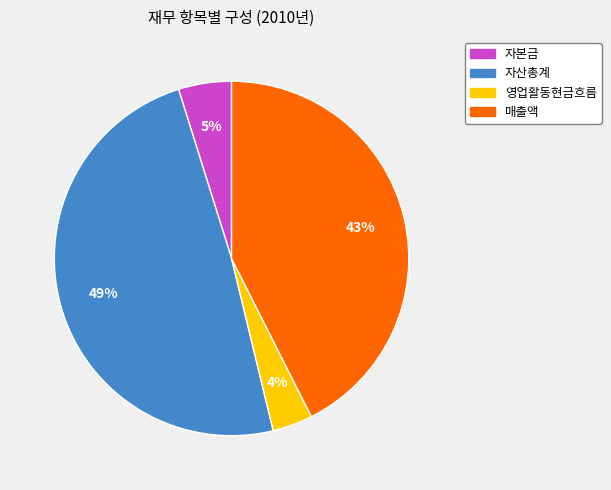

Is it true that 매출액 is 37% of the pie?

False